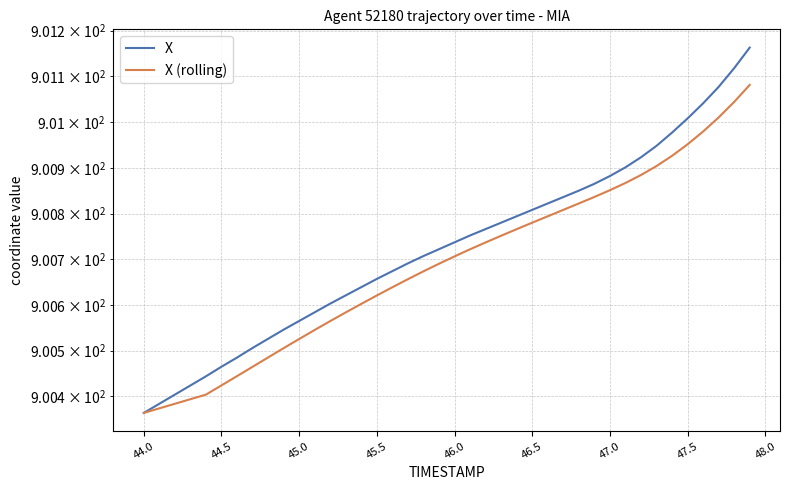

What position from the right is 46.5?

15